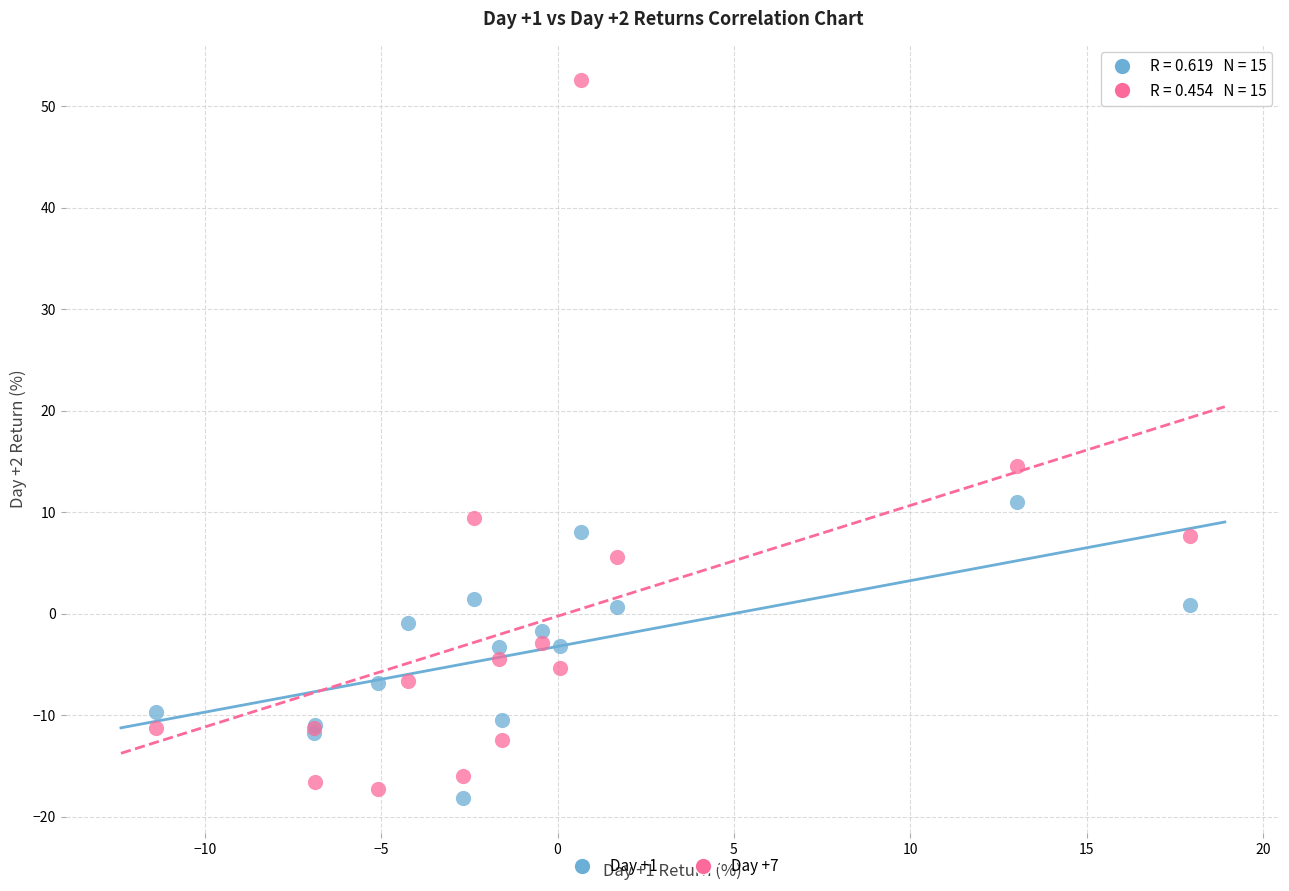

Across all series, what Y value is closest to 17?

14.5